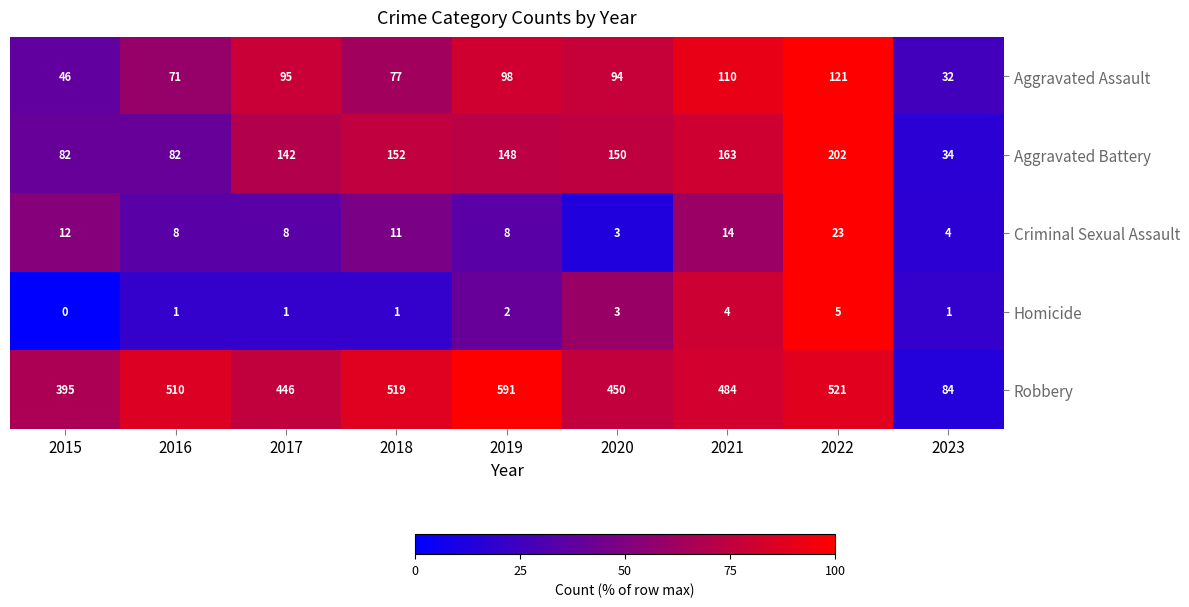

How many data points does each series have?

9